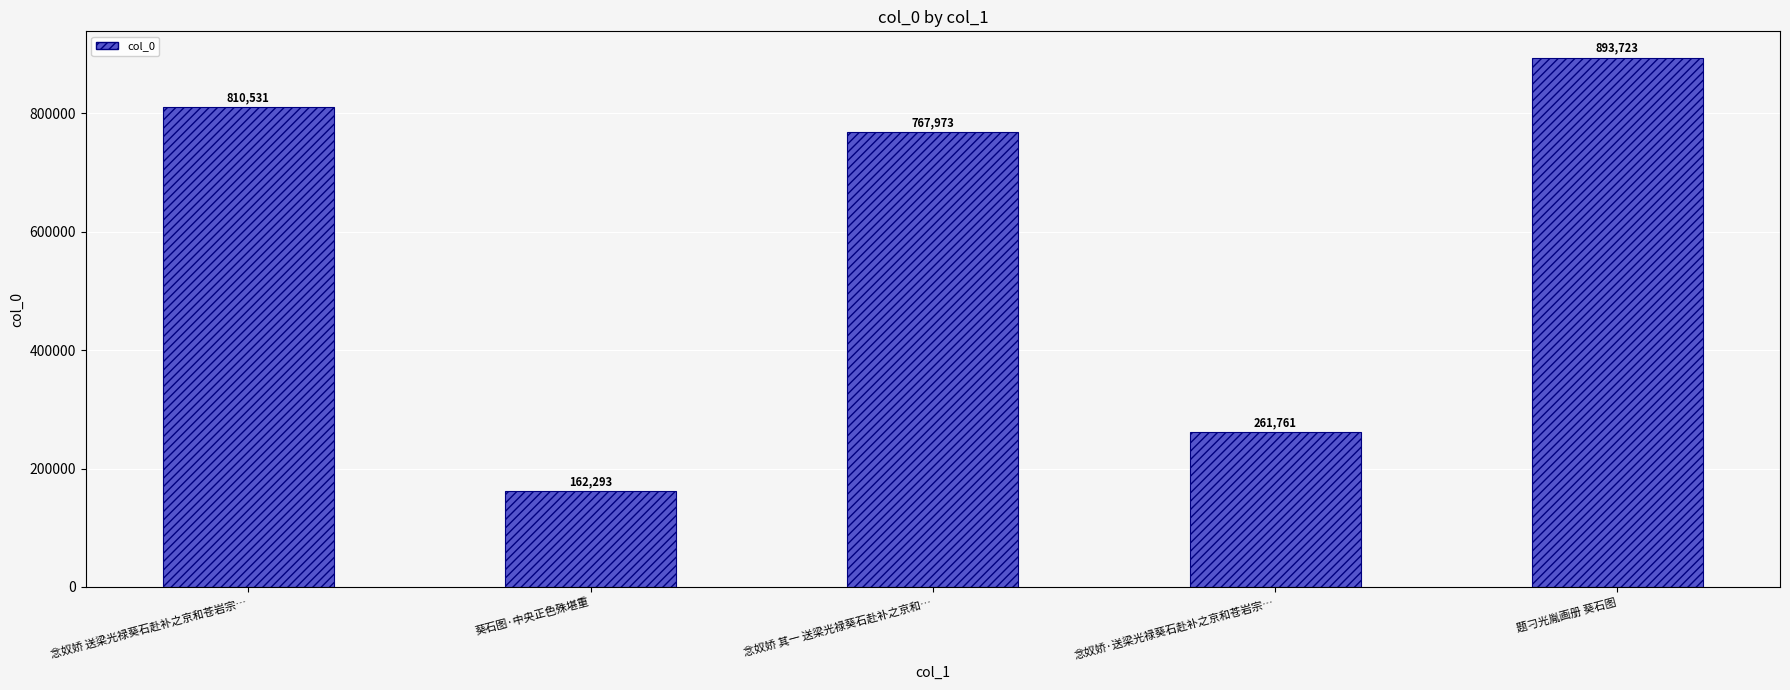

The chart shows a value of 243501 at 葵石图·中央正色殊堪重. True or false?

False